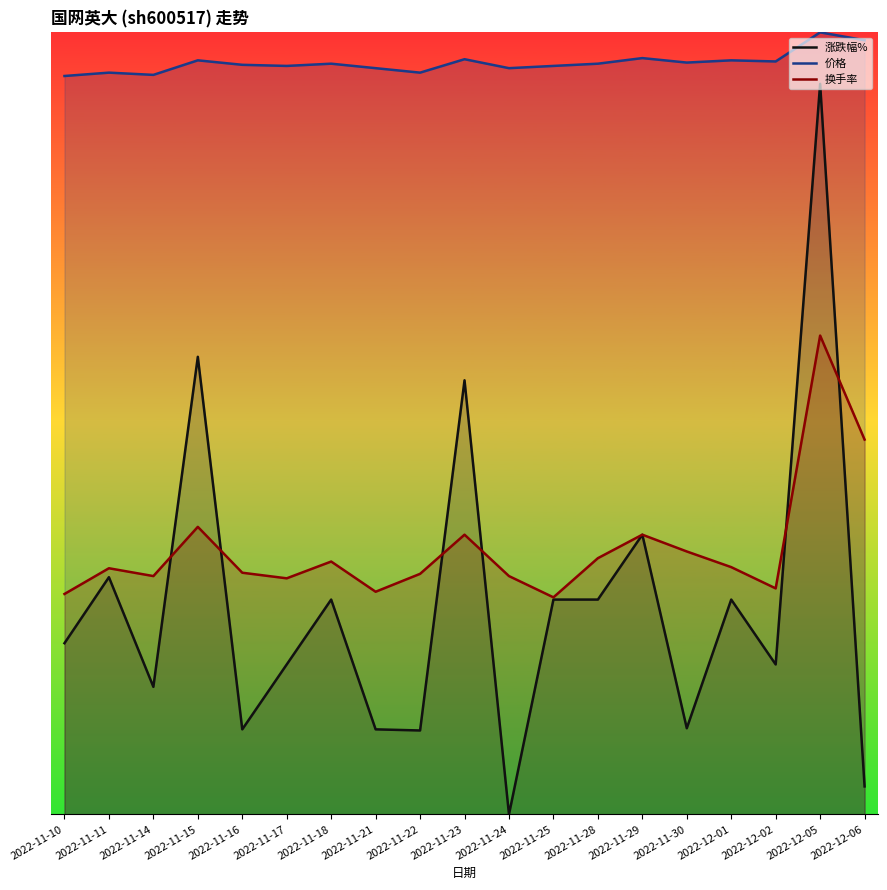

True or false: 价格 and 涨跌幅% cross at least once.

False